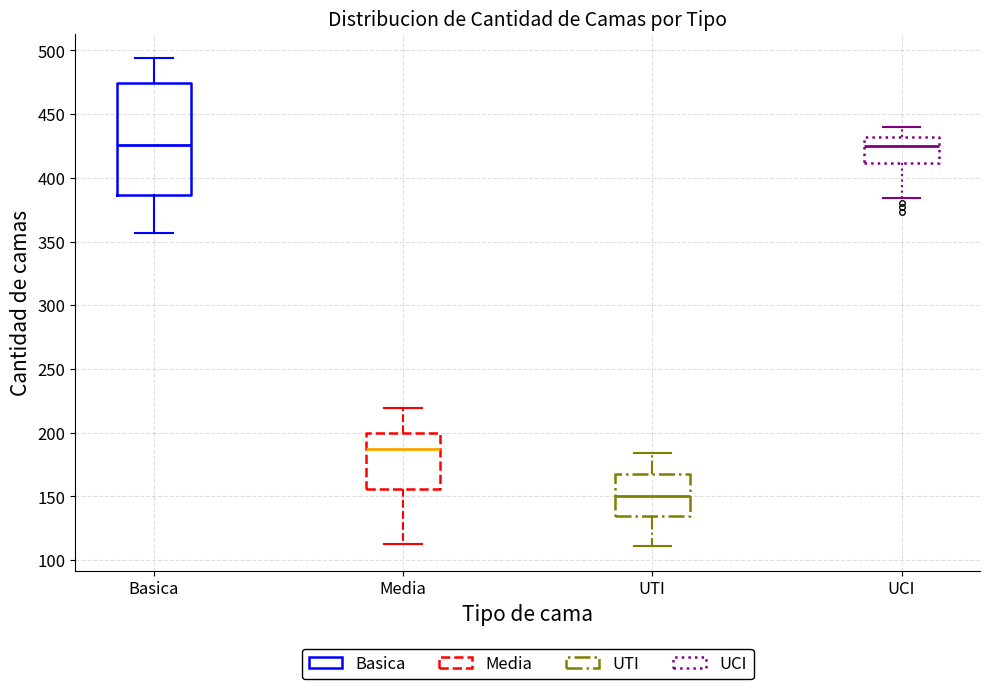

Reading left to right, transcribe this box plot: for each box, give where its median line is, the range the box spans, and where its two whiskers end, as read against the y-axis. The values are not printed on the chart, so give them approximately, as read against the axis.

Basica: median 425, box 385 to 475, whiskers 355 to 495
Media: median 185, box 155 to 200, whiskers 115 to 220
UTI: median 150, box 135 to 165, whiskers 110 to 185
UCI: median 425, box 410 to 430, whiskers 385 to 440